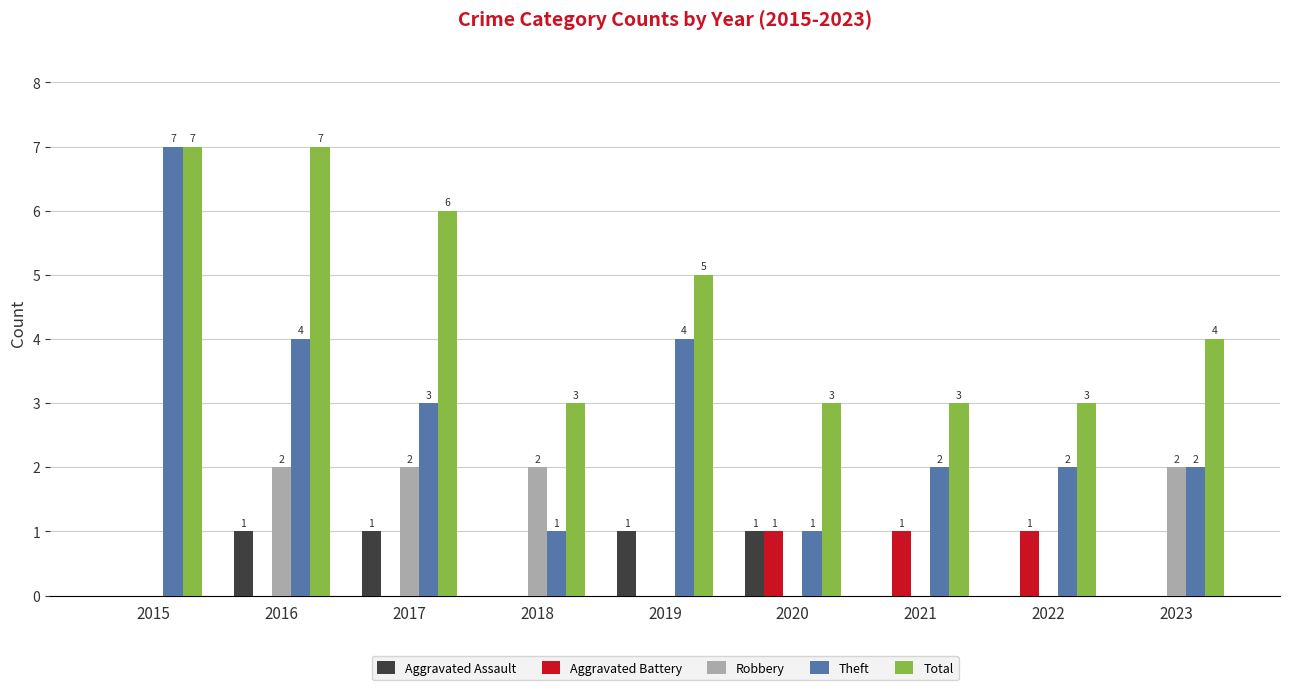

What is the highest value of the Aggravated Assault series?

1